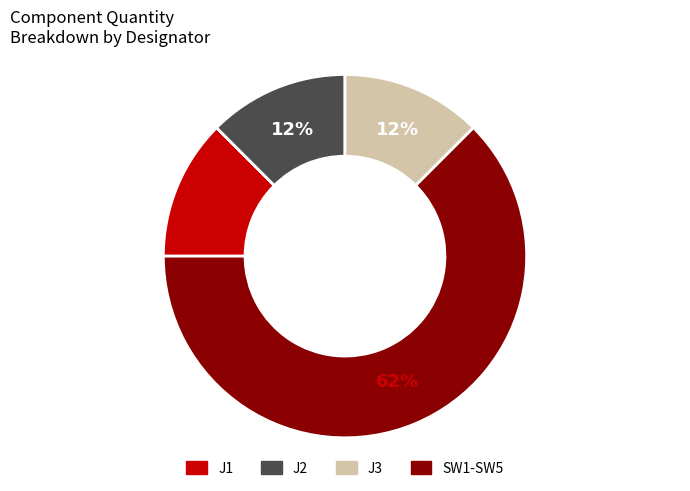

Is it true that J1 is 26% of the pie?

False